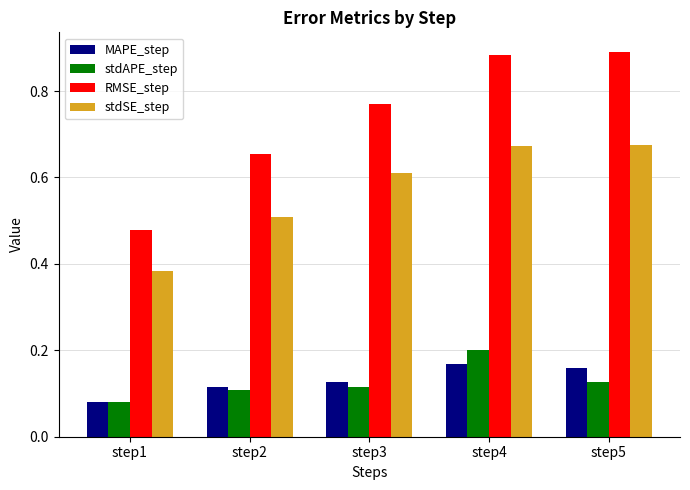

Count the RMSE_step values in the range 0 to 1.

5